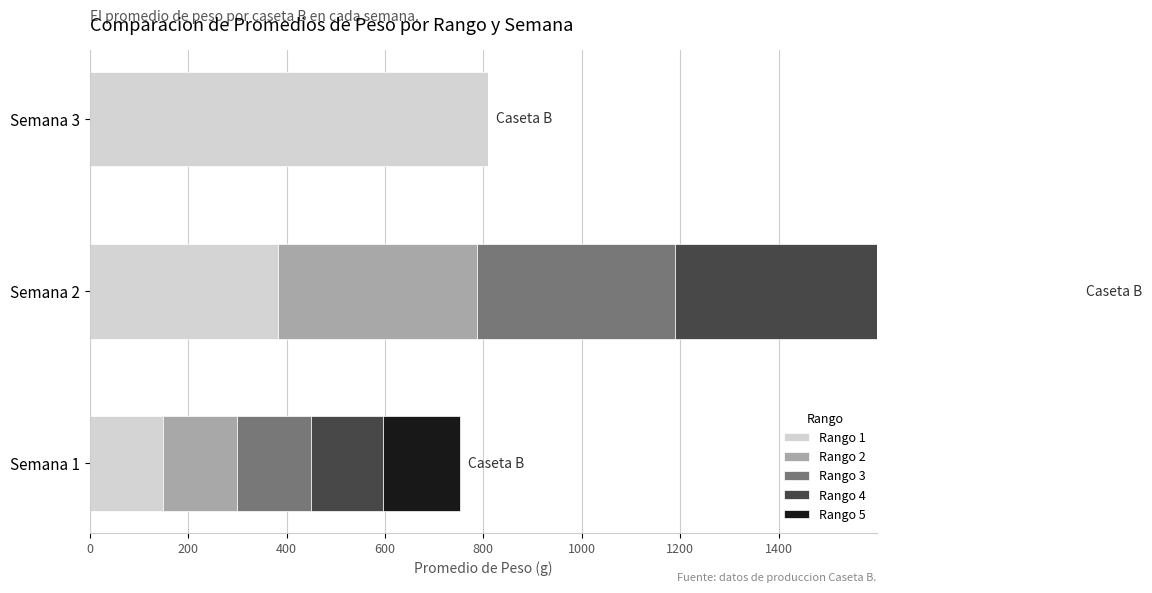

How many bars are there in total?

15